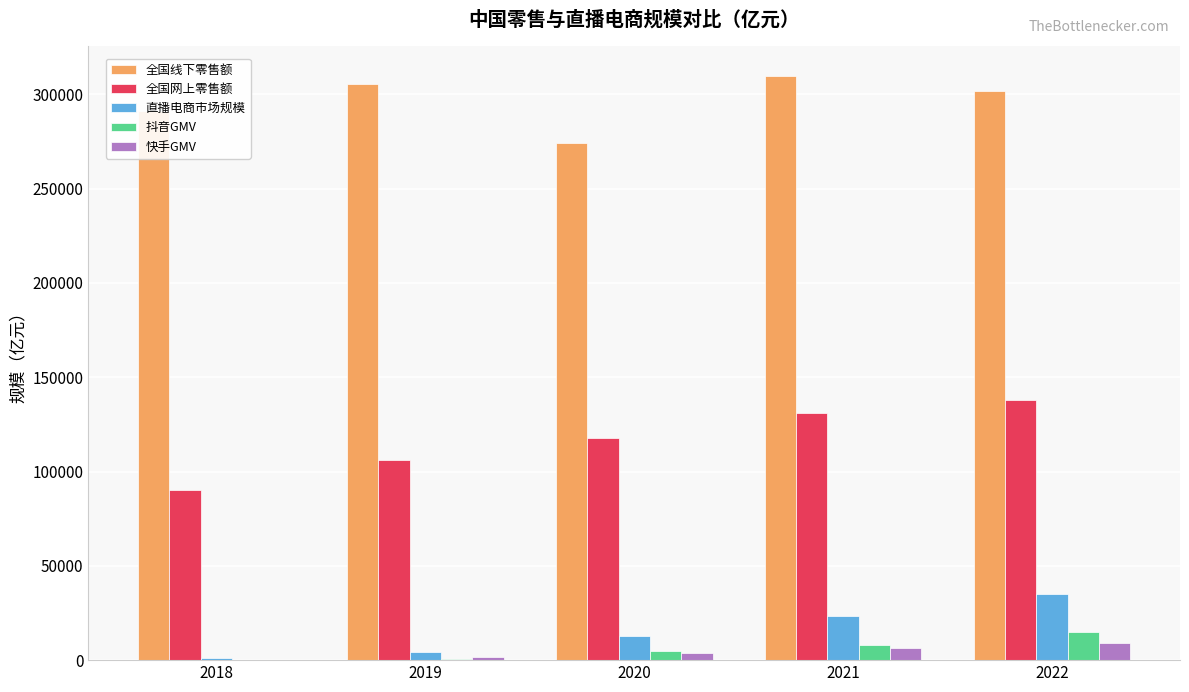

Is the value of 快手GMV at 2022 greater than the value of 抖音GMV at 2018?

Yes